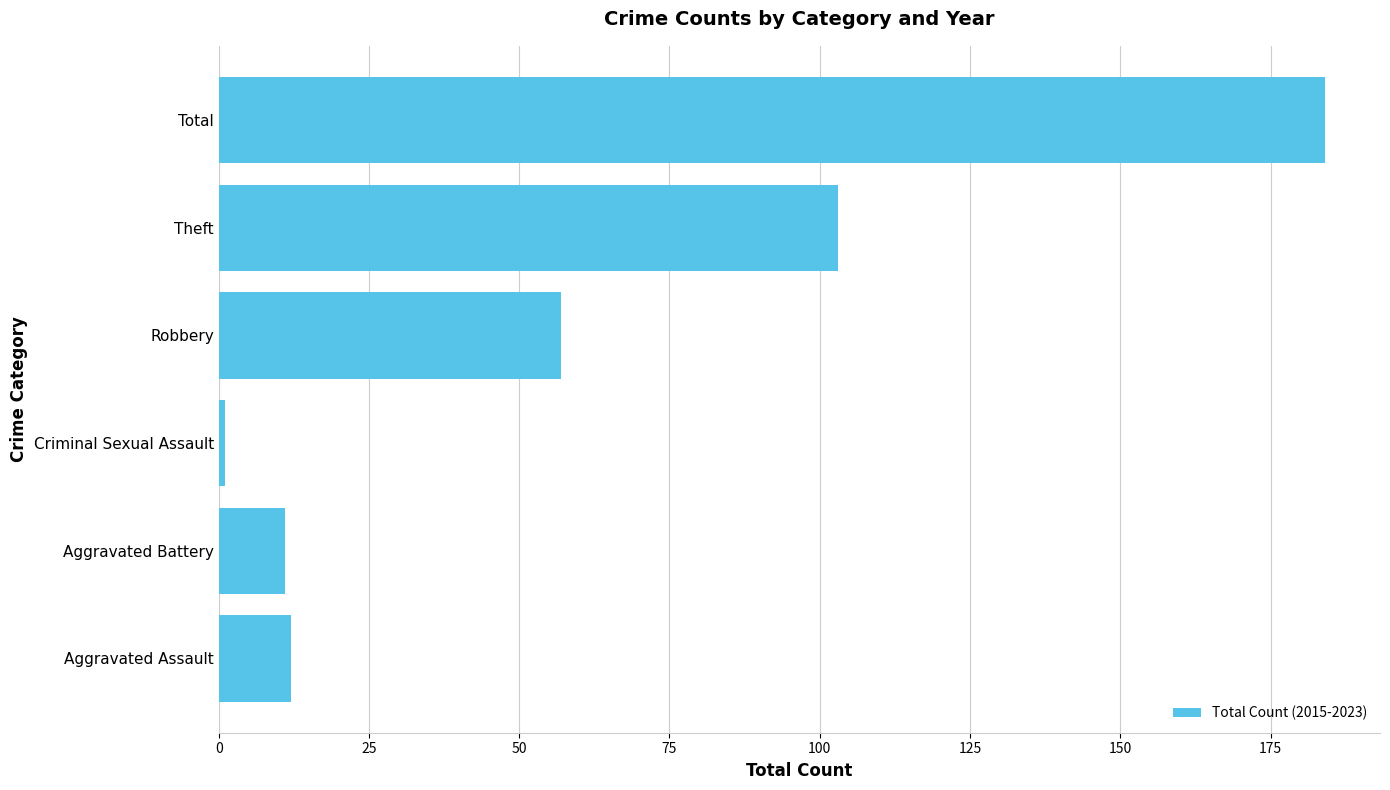

True or false: the data shows 11 at Aggravated Battery.

True